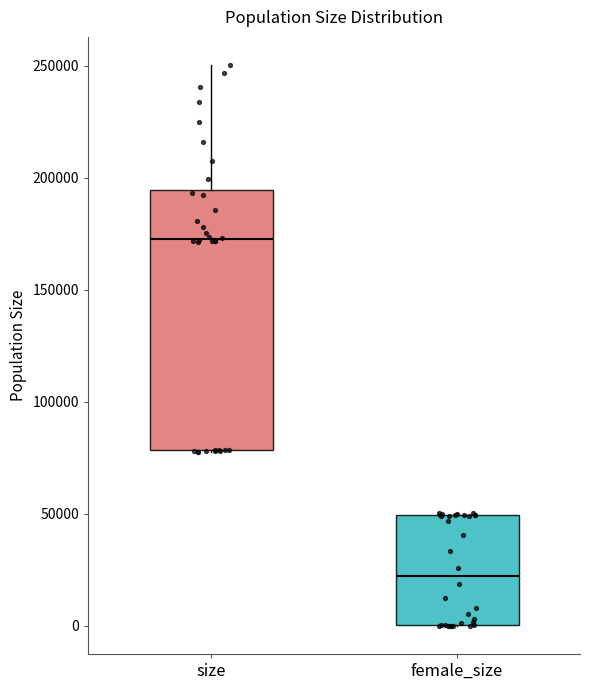

Reading left to right, read every box against the y-axis: the position of its median line, the range the box covers, and the ends of its whiskers. The values are not printed on the chart, so give them approximately, as read against the axis.

size: median 175000, box 80000 to 195000, whiskers 80000 to 250000
female_size: median 20000, box 0 to 50000, whiskers 0 to 50000